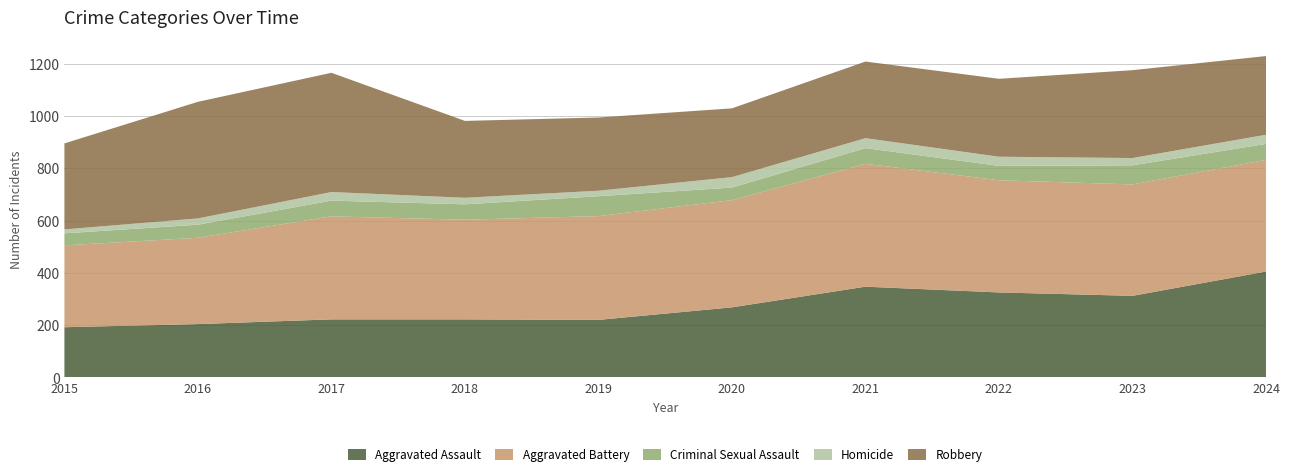

Reading left to right, list all the values displayed in this chart.

Aggravated Assault: 2015=192	2016=204	2017=222	2018=222	2019=220	2020=268	2021=347	2022=325	2023=312	2024=405
Aggravated Battery: 2015=313	2016=330	2017=394	2018=381	2019=397	2020=410	2021=470	2022=429	2023=426	2024=427
Criminal Sexual Assault: 2015=46	2016=50	2017=60	2018=59	2019=76	2020=48	2021=60	2022=55	2023=73	2024=61
Homicide: 2015=15	2016=24	2017=33	2018=25	2019=21	2020=40	2021=38	2022=35	2023=28	2024=35
Robbery: 2015=329	2016=446	2017=456	2018=294	2019=280	2020=263	2021=293	2022=298	2023=336	2024=301